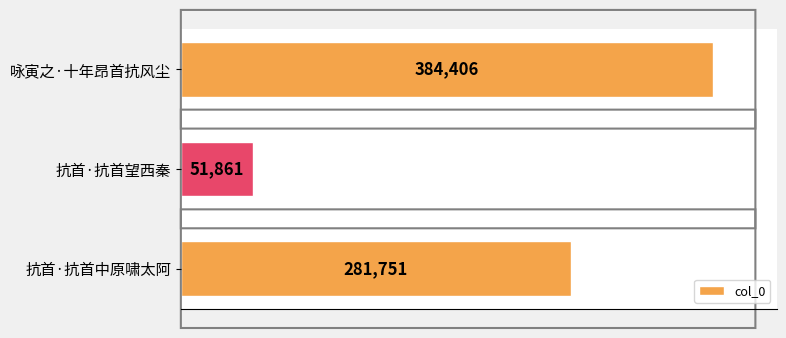

What is the change in value from 抗首·抗首望西秦 to 抗首·抗首中原啸太阿?

+229890